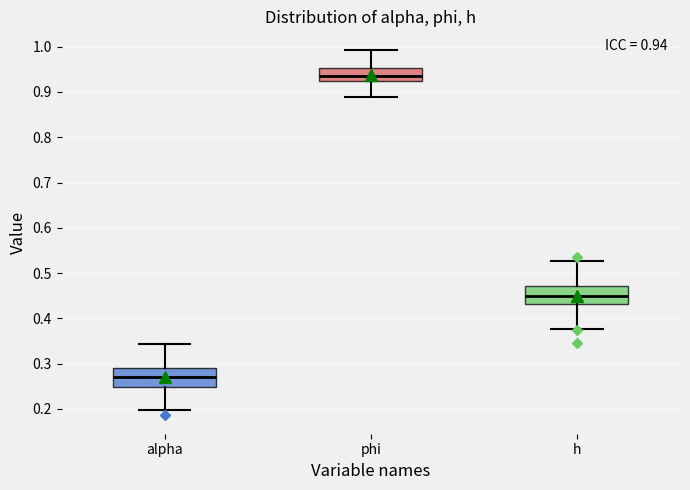

Which box's median line is the highest?

phi